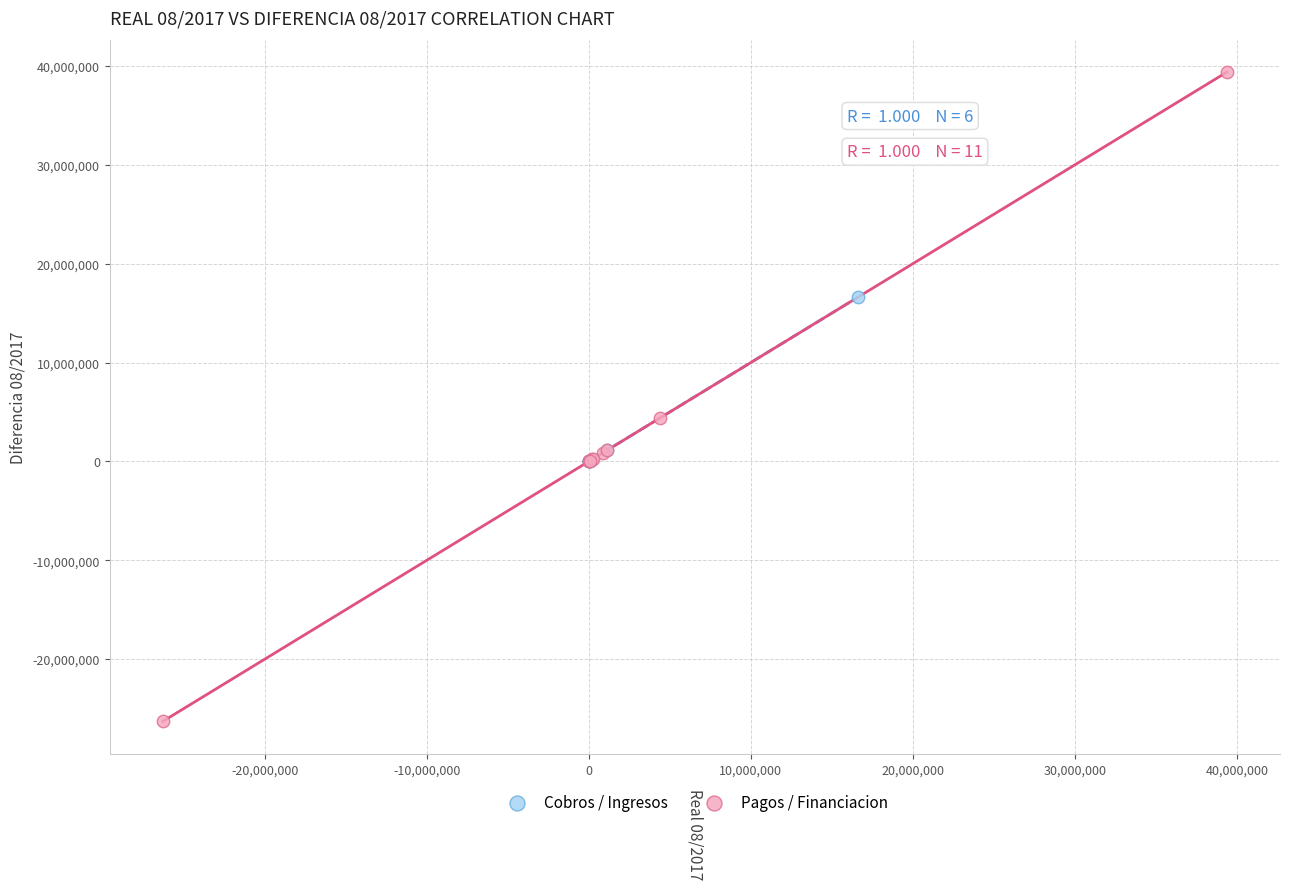

Which series has the largest Y range (max minus min)?

Pagos / Financiacion